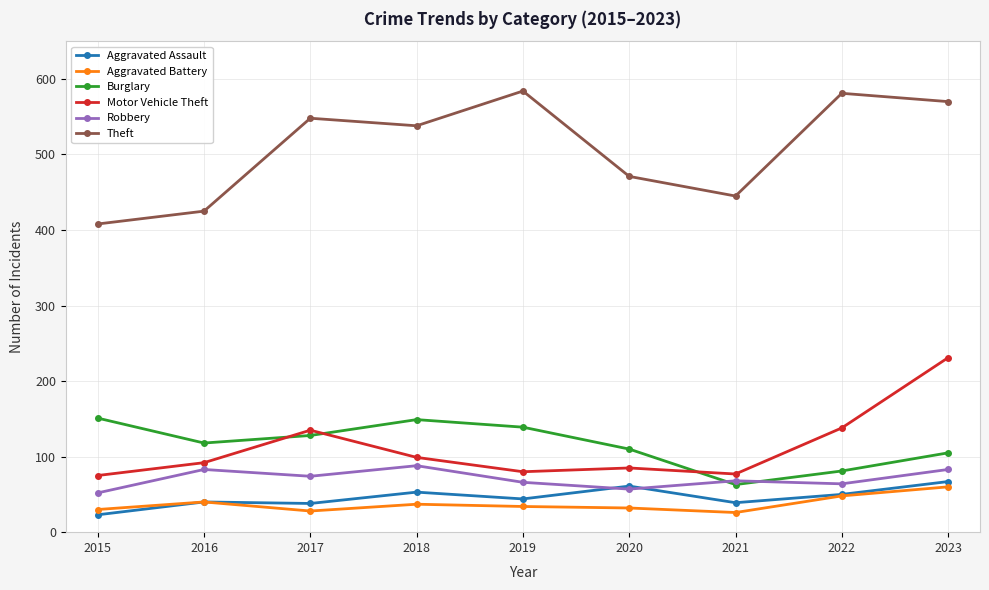

At how many categories does at least one series exceed 182?

9